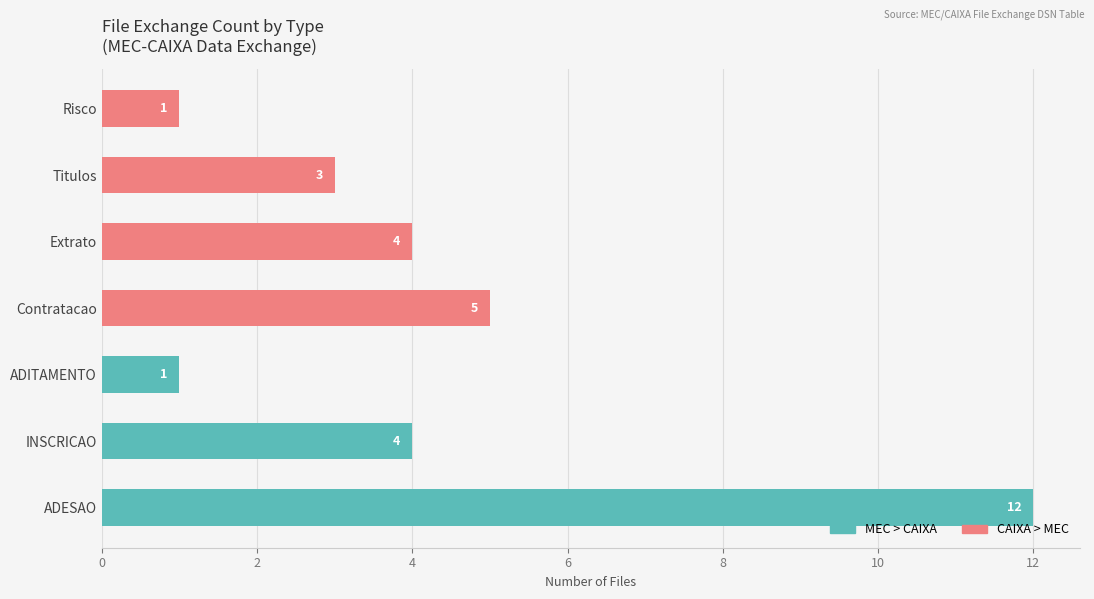

How many data points in MEC > CAIXA are above 0?

3